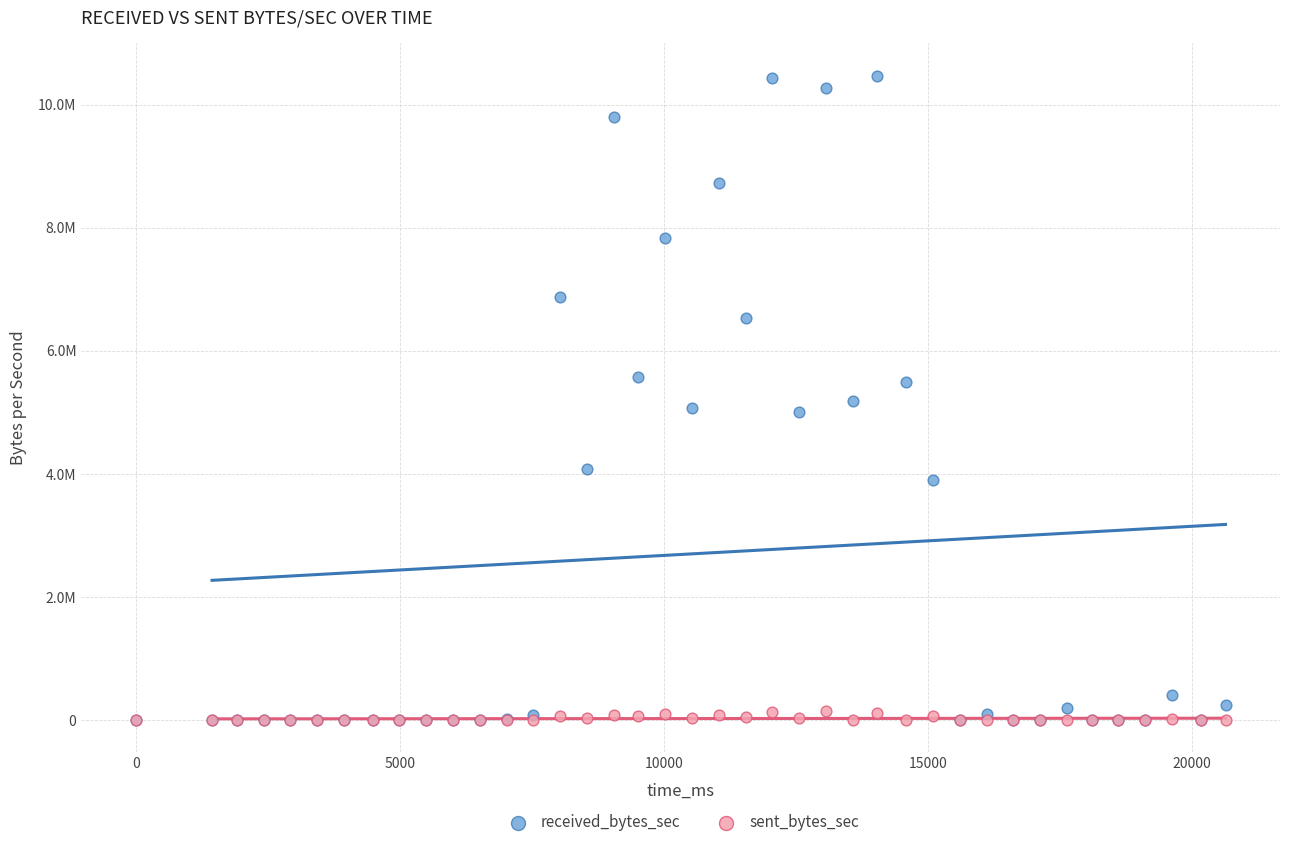

What are all the series names shown in the legend?

received_bytes_sec, sent_bytes_sec